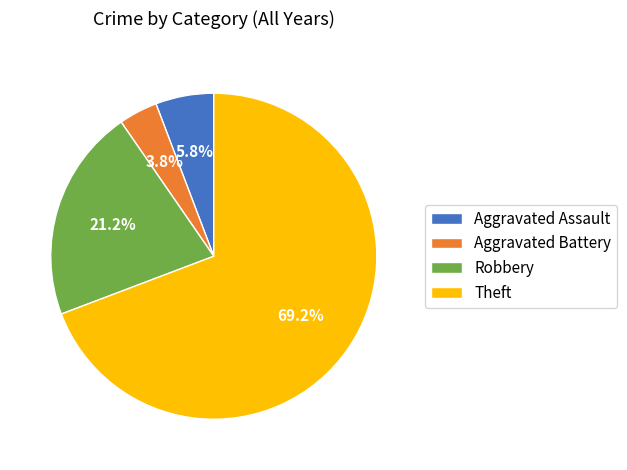

Is Theft the majority of the pie?

Yes